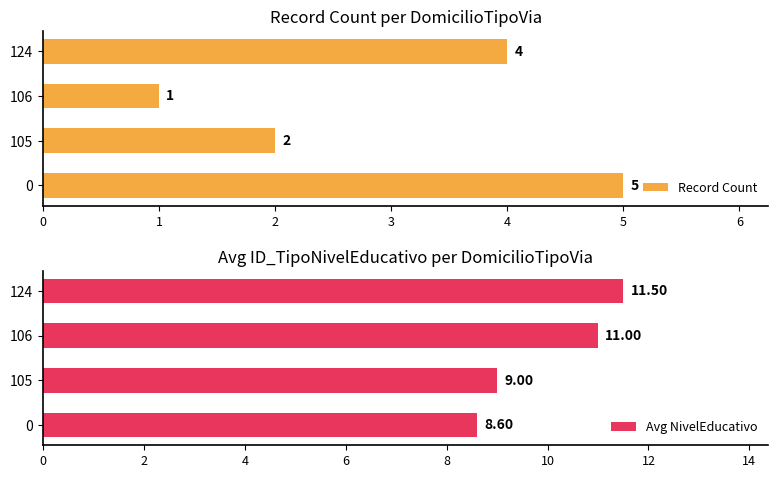

What is the value of the Avg NivelEducativo bar at the 1st from the left?

8.6